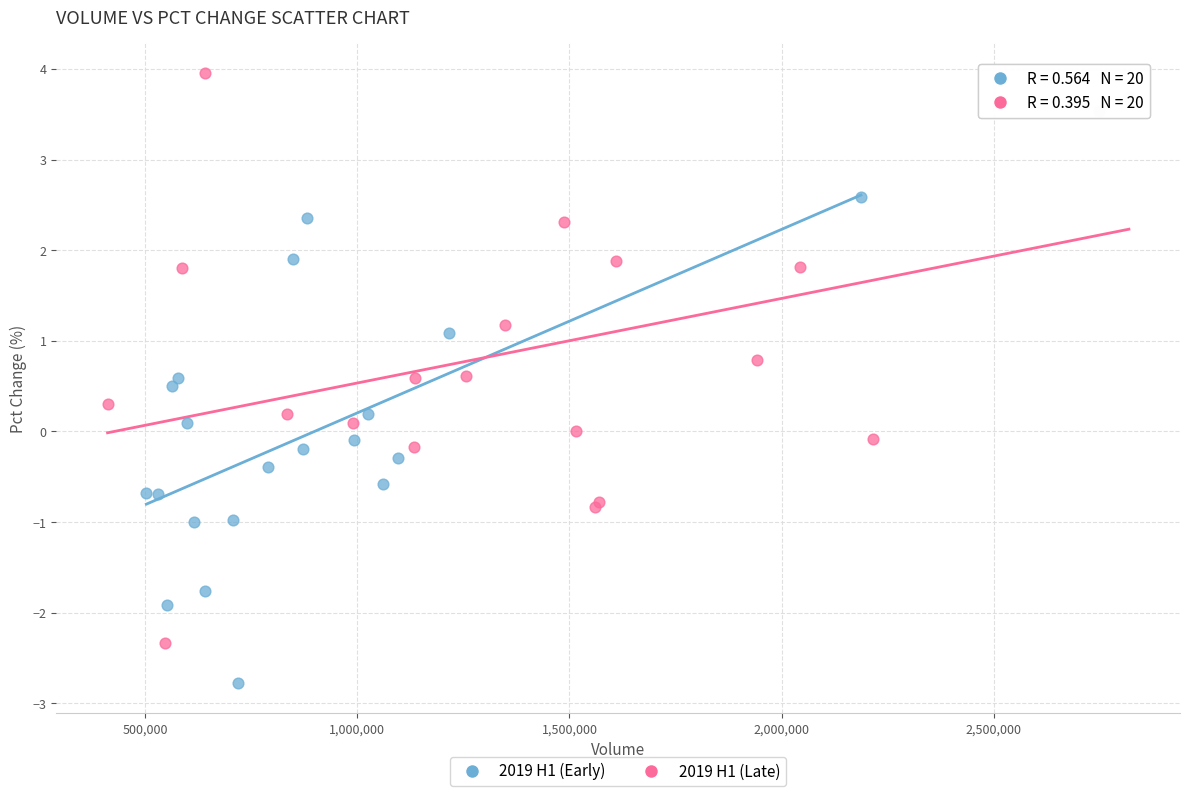

Which series reaches the minimum Y coordinate?

2019 H1 (Early)